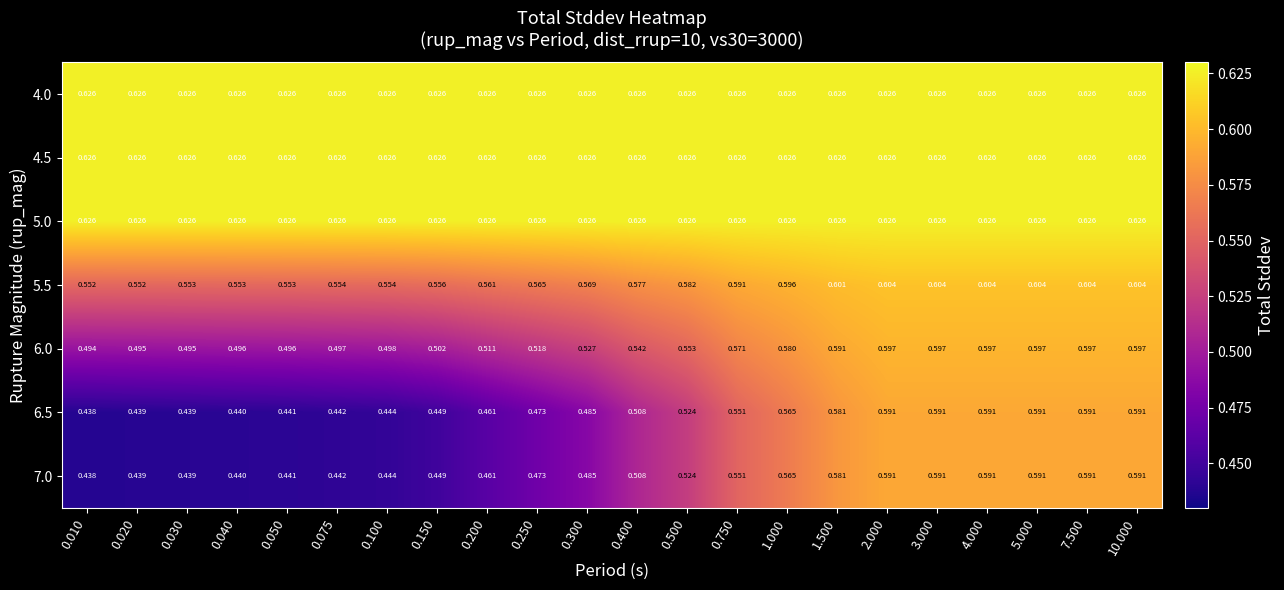

Is the value of 4.0 at 7.500 greater than the value of 6.5 at 0.150?

Yes